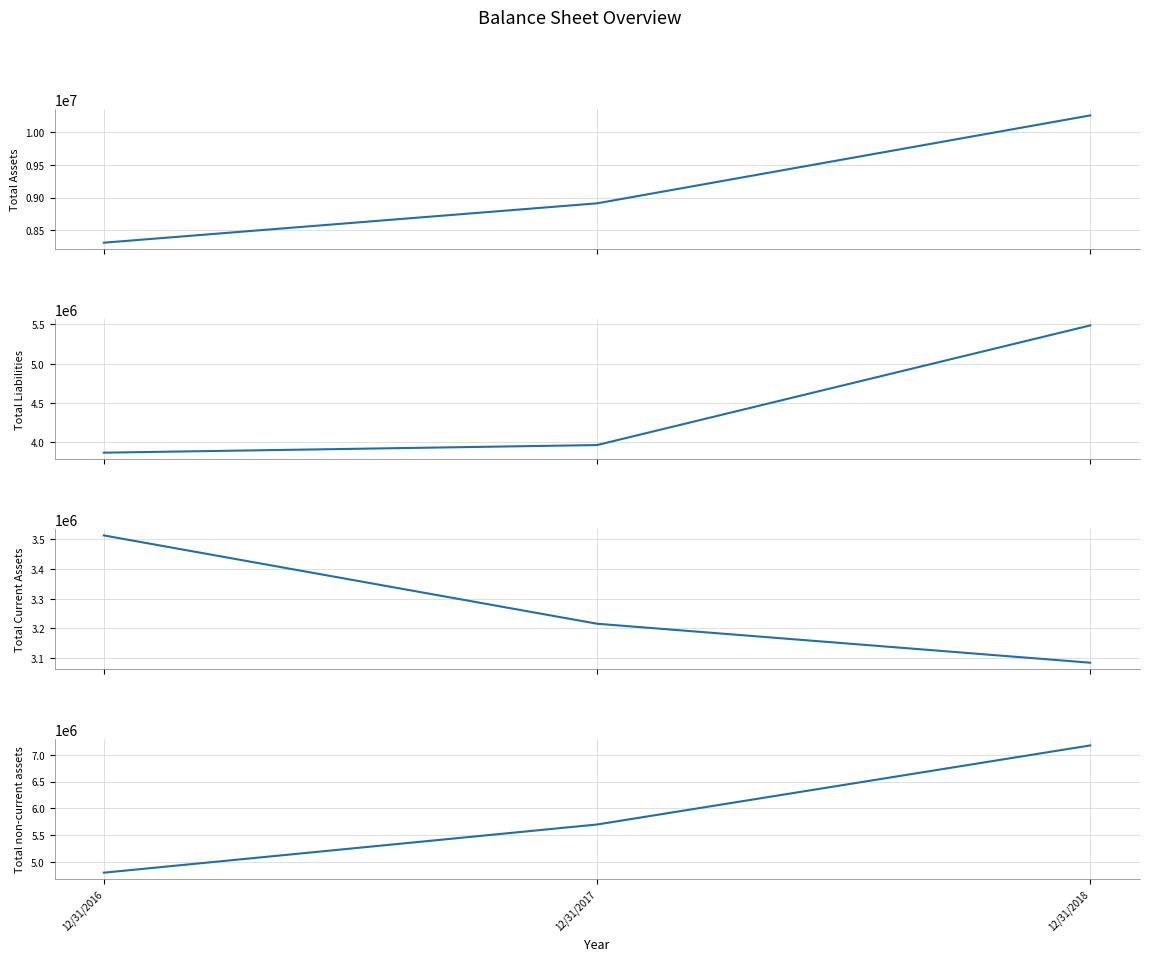

Which series has the widest spread of values?

Total non-current assets